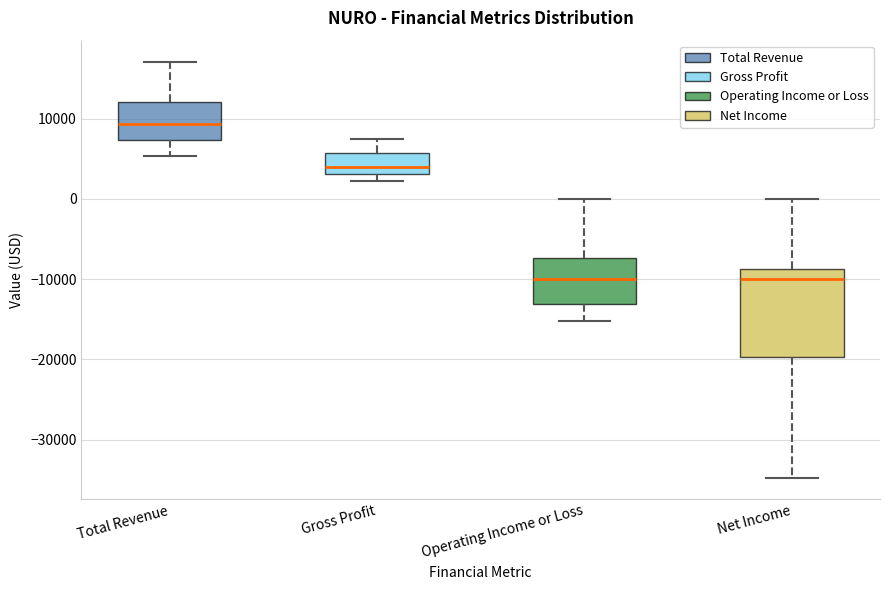

Which box's median line is the highest?

Total Revenue